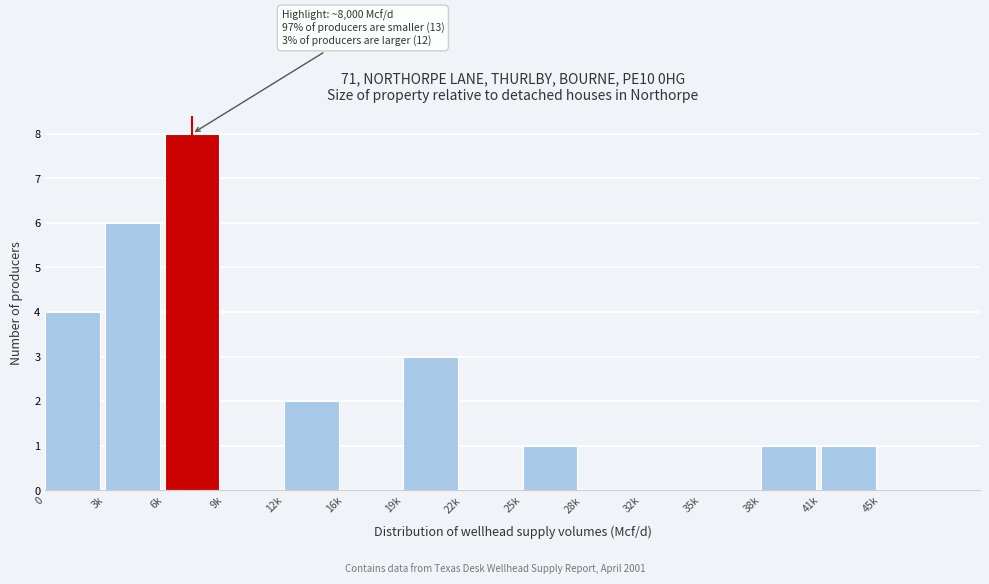

Reading left to right, extract all data points from this chart.

0=4	3k=6	6k=8	9k=0	12k=2	16k=0	19k=3	22k=0	25k=1	28k=0	32k=0	35k=0	38k=1	41k=1	45k=0